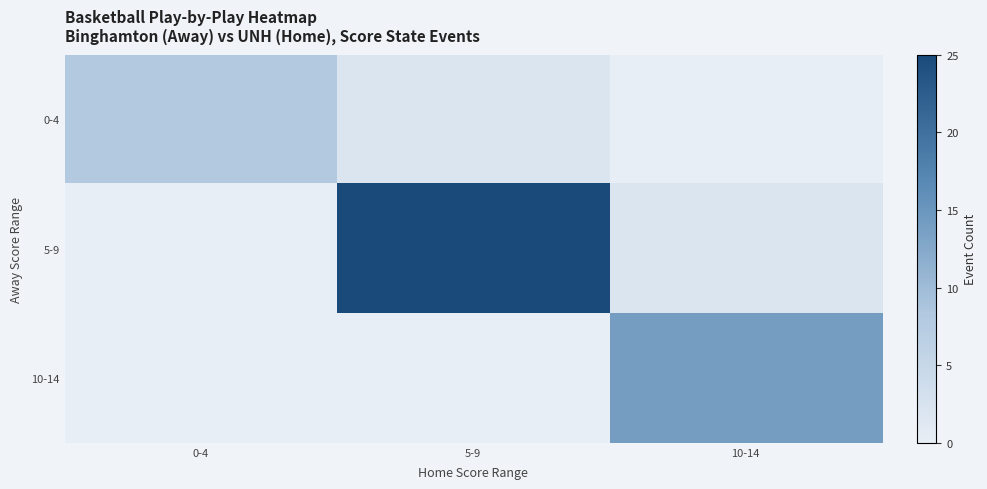

What is the total value across all series at 0-4?

8